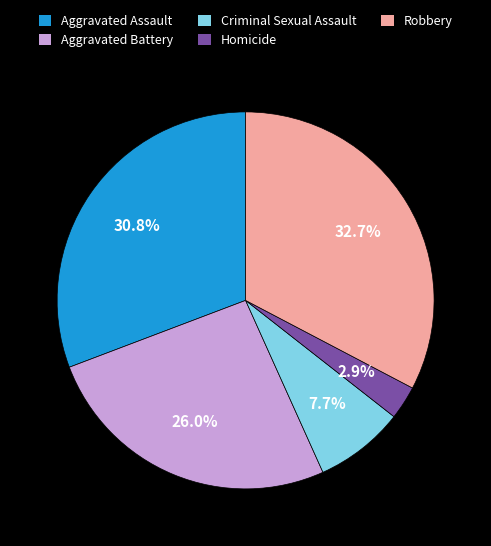

What percentage is the Aggravated Assault slice, to the nearest percent?

31%